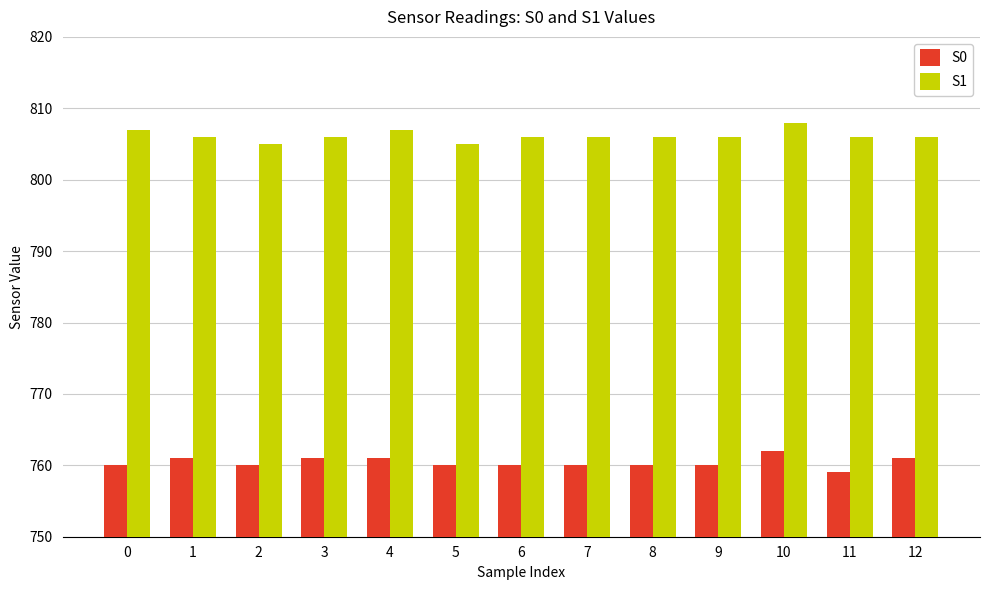

Is the value of S1 at 10 greater than the value of S0 at 1?

Yes